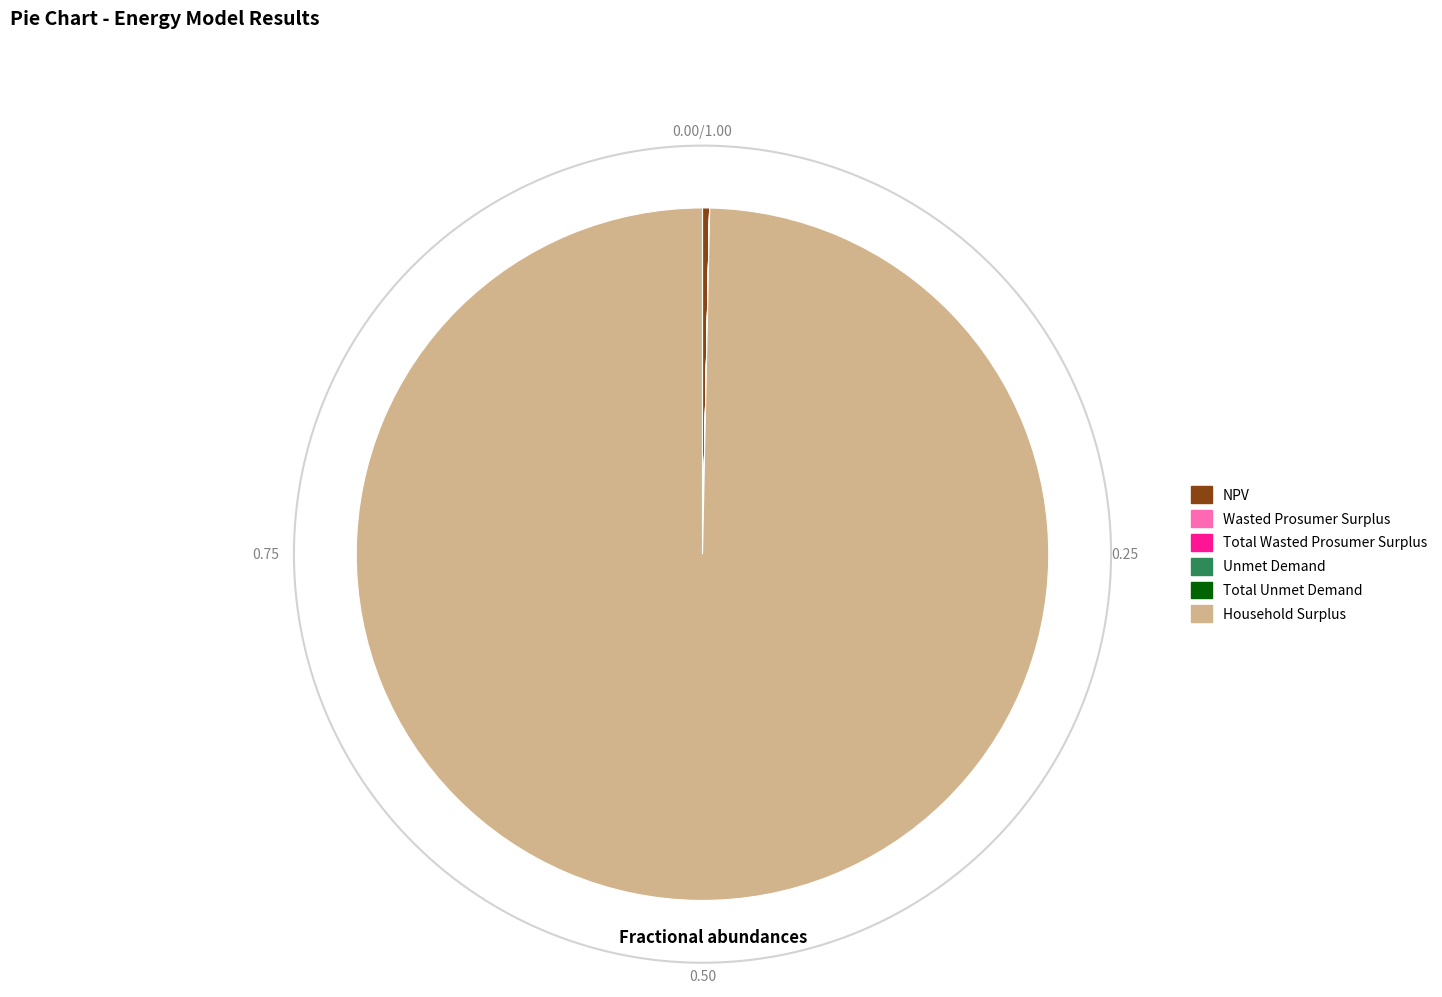

Which category accounts for the majority?

Household Surplus